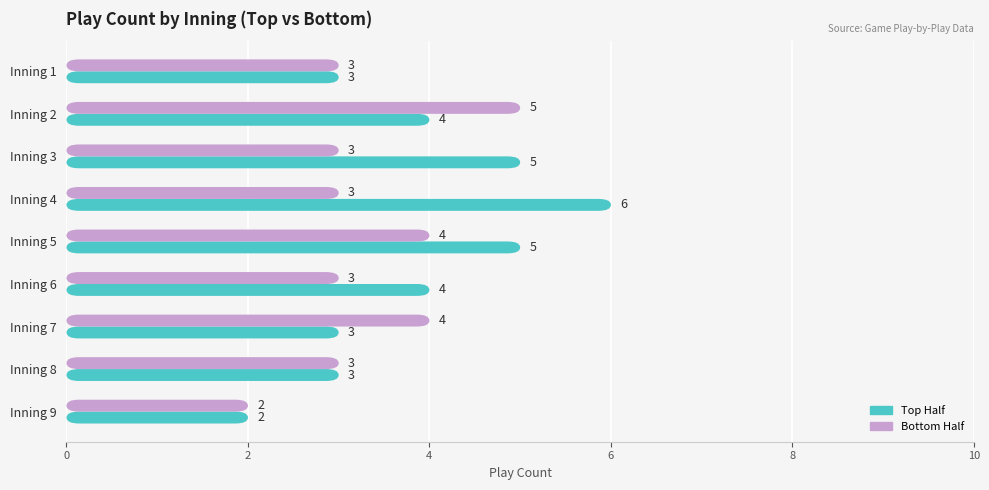

How many data points in top are above 4?

3